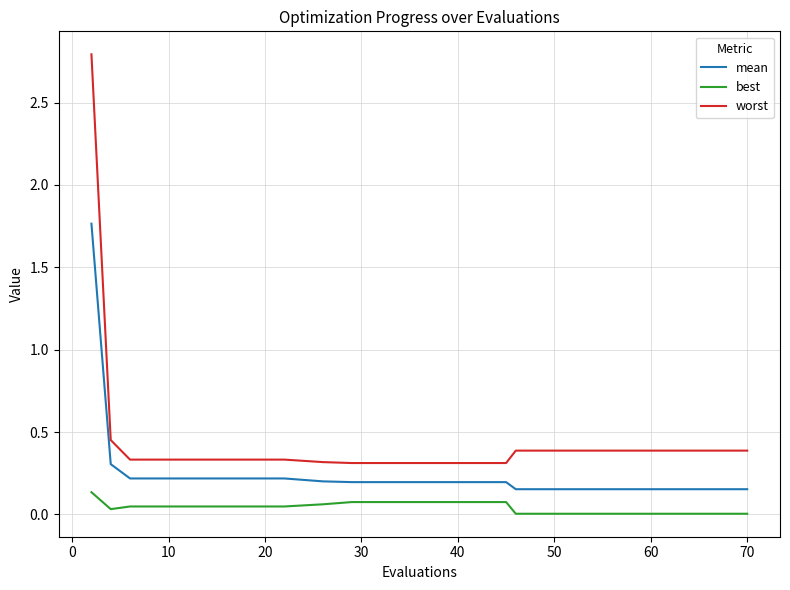

Count the number of categories in the chart.

20